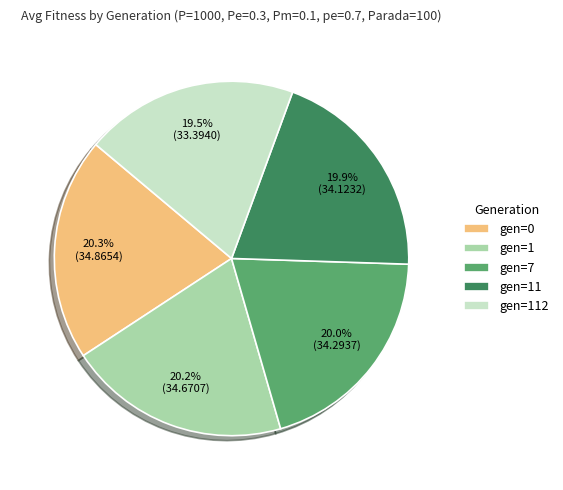

What percentage do gen=7 and gen=11 together represent?

39.9%